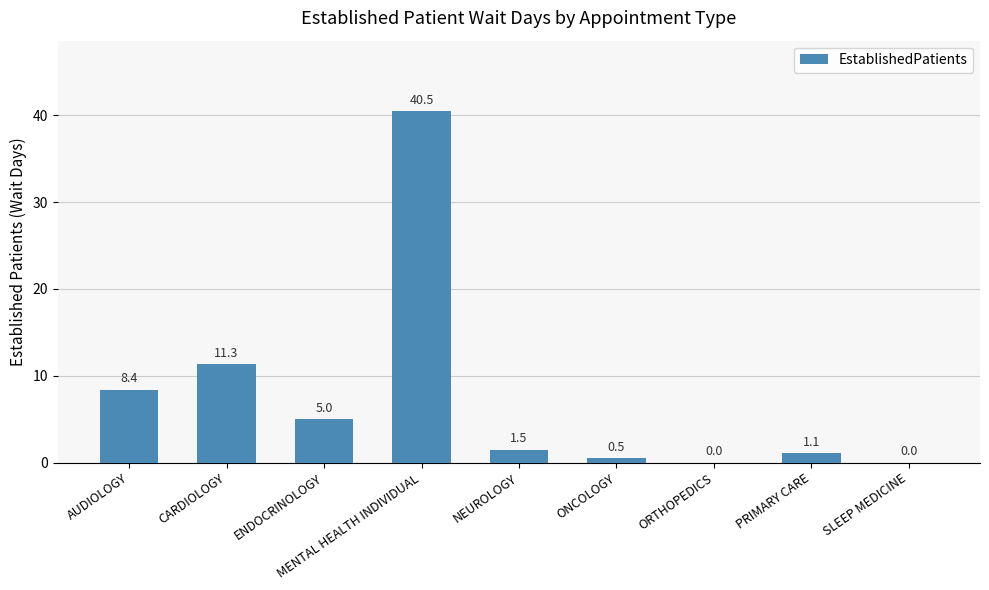

Count the number of values greater than 1.

6